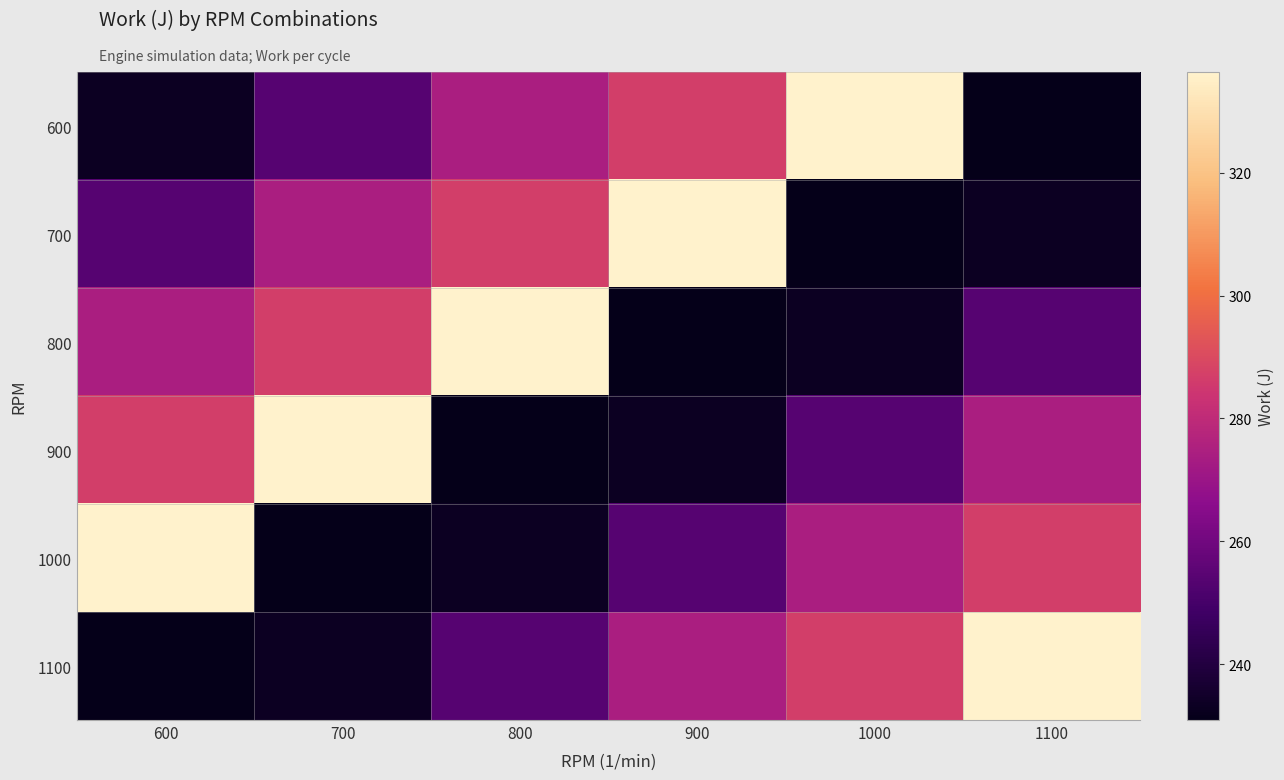

At how many categories does at least one series exceed 279?

6